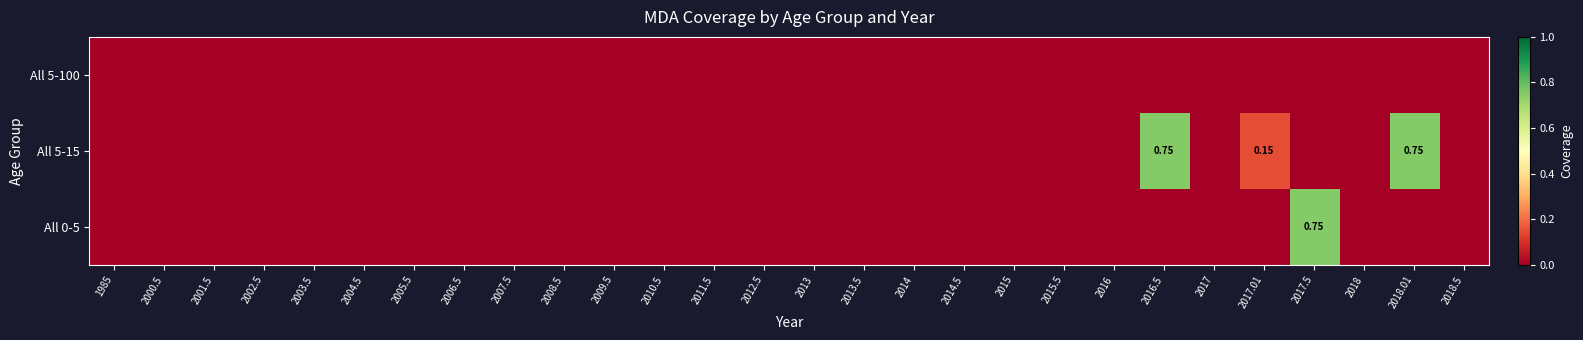

Is it true that All 0-5 equals -0.5 at 2018?

False